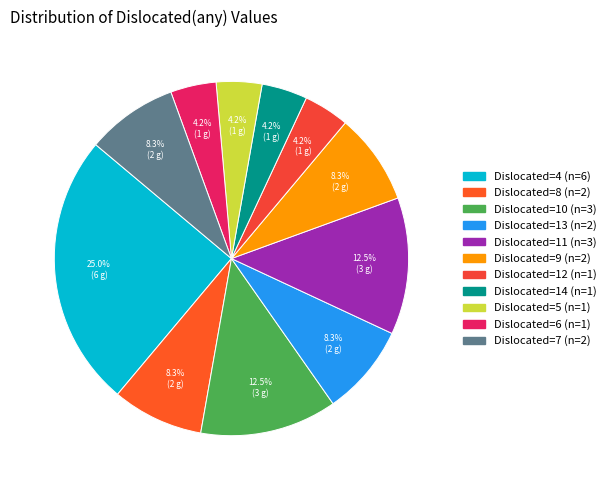

Which category has the smallest portion of the pie?

12